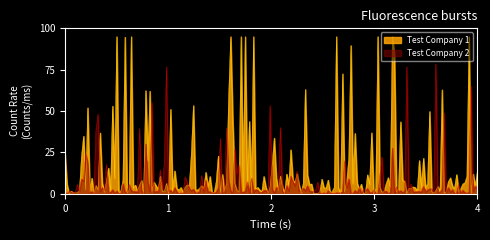

Does the chart have visible grid lines?

No